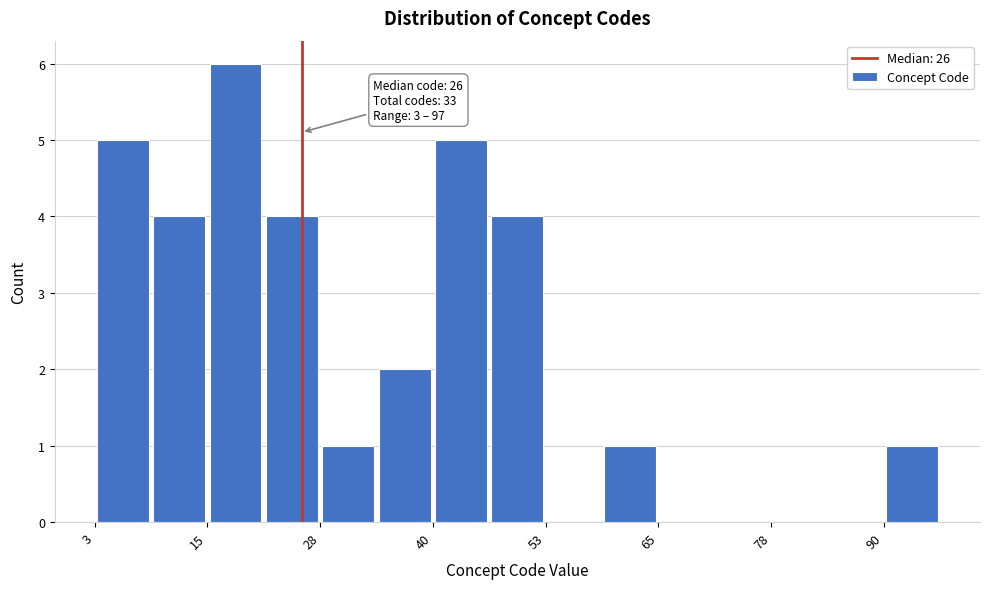

Read against the x-axis, roughly where is the centre of the tallest bar?

18